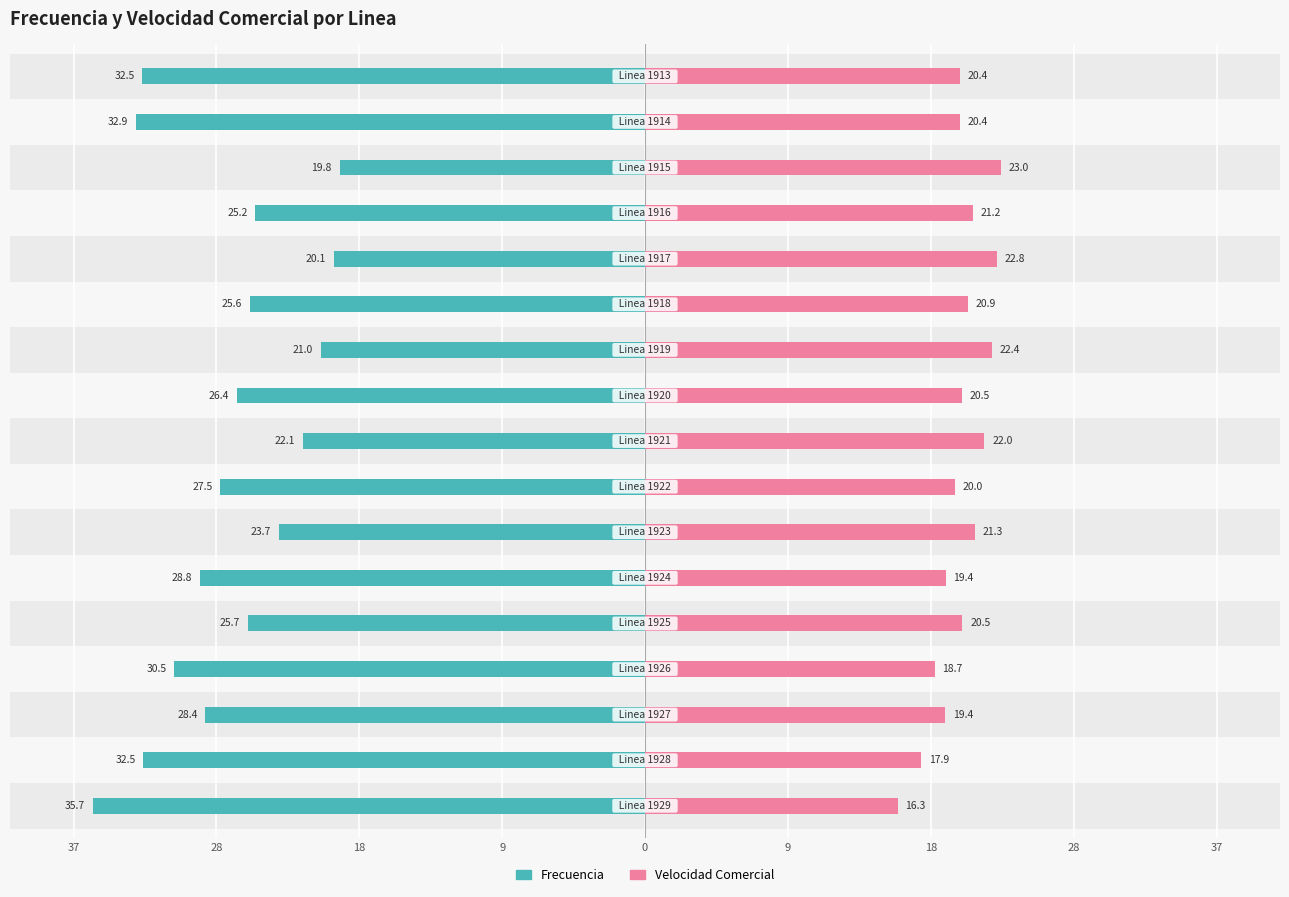

Is the value of Frecuencia at 15 greater than the value of Velocidad Comercial at 28?

No